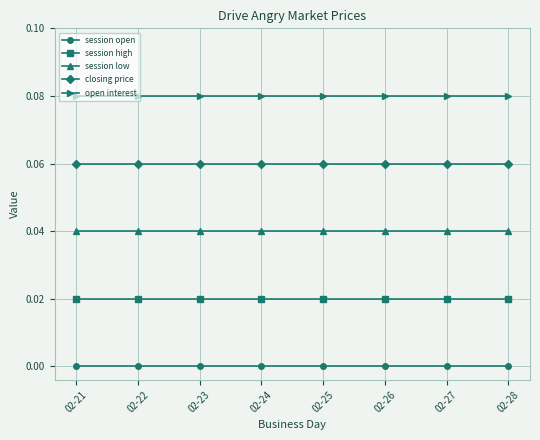

Which series has the largest total across all categories?

open interest